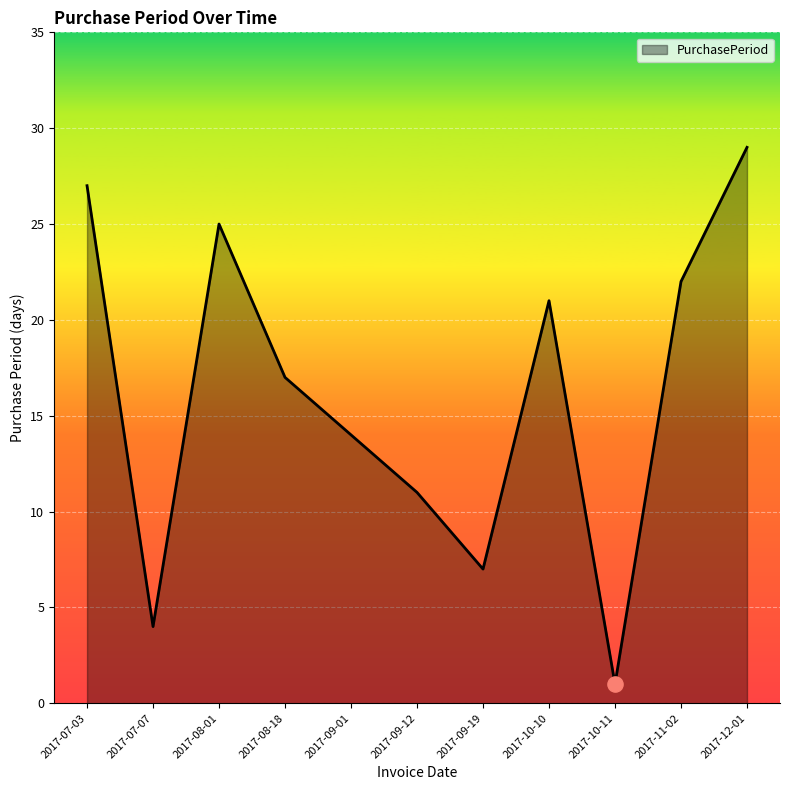

What is the ratio of the value at 2017-10-10 to the value at 2017-11-02?

1.0